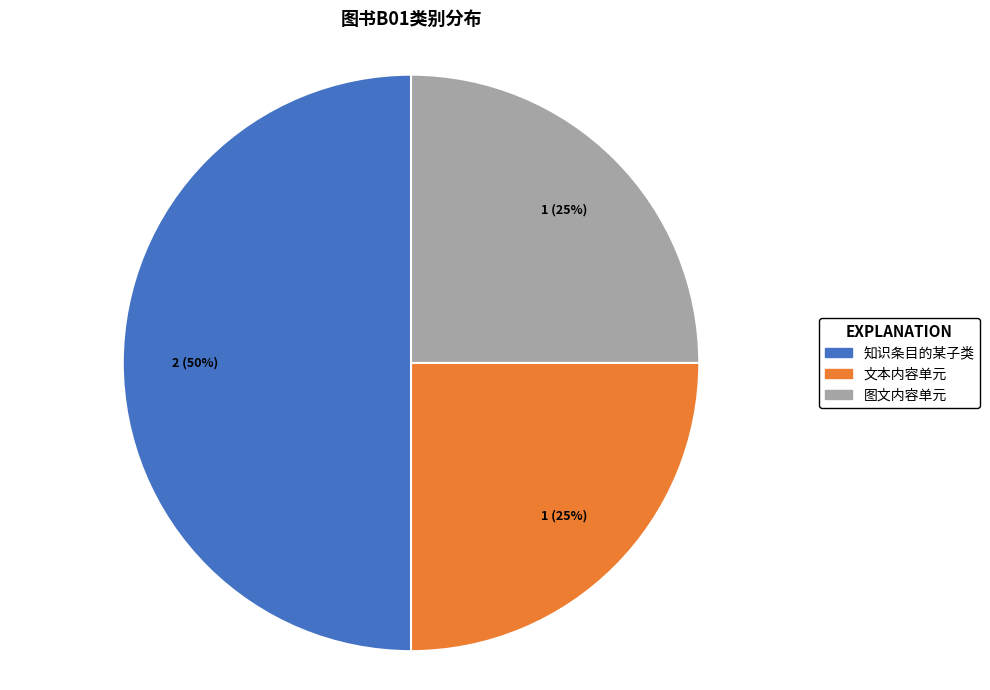

How many slices are in this pie chart?

3